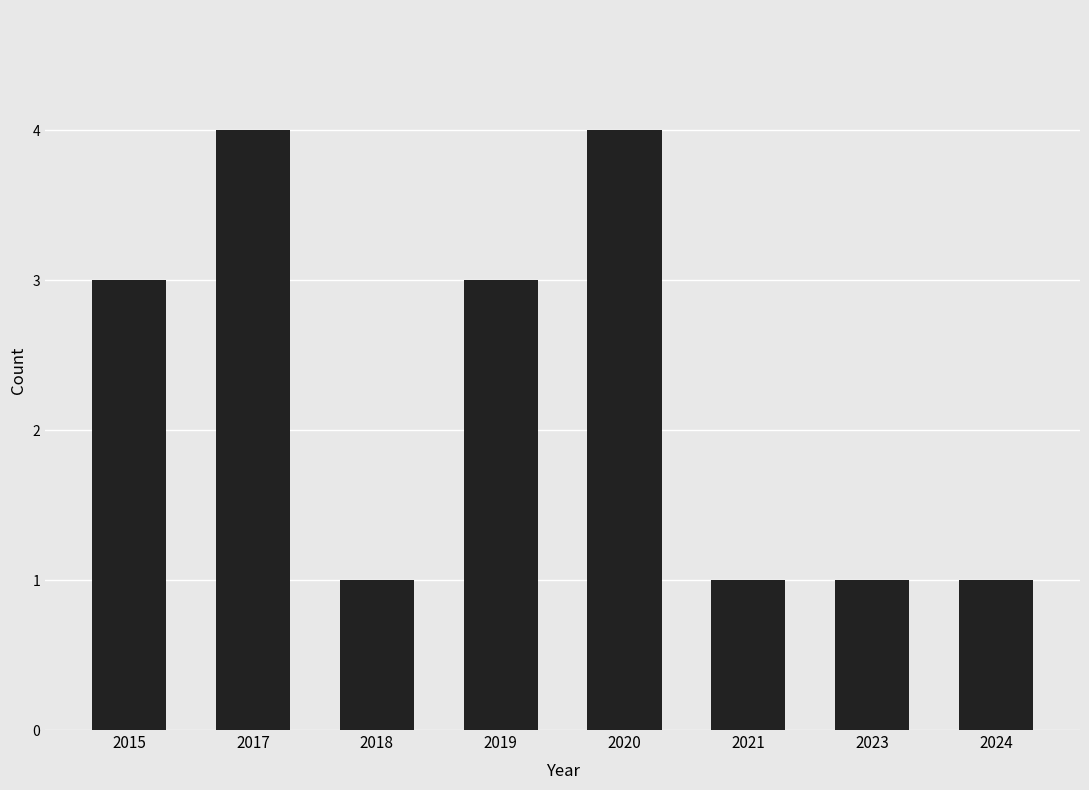

What is the value of the 4th bar from the left?

3